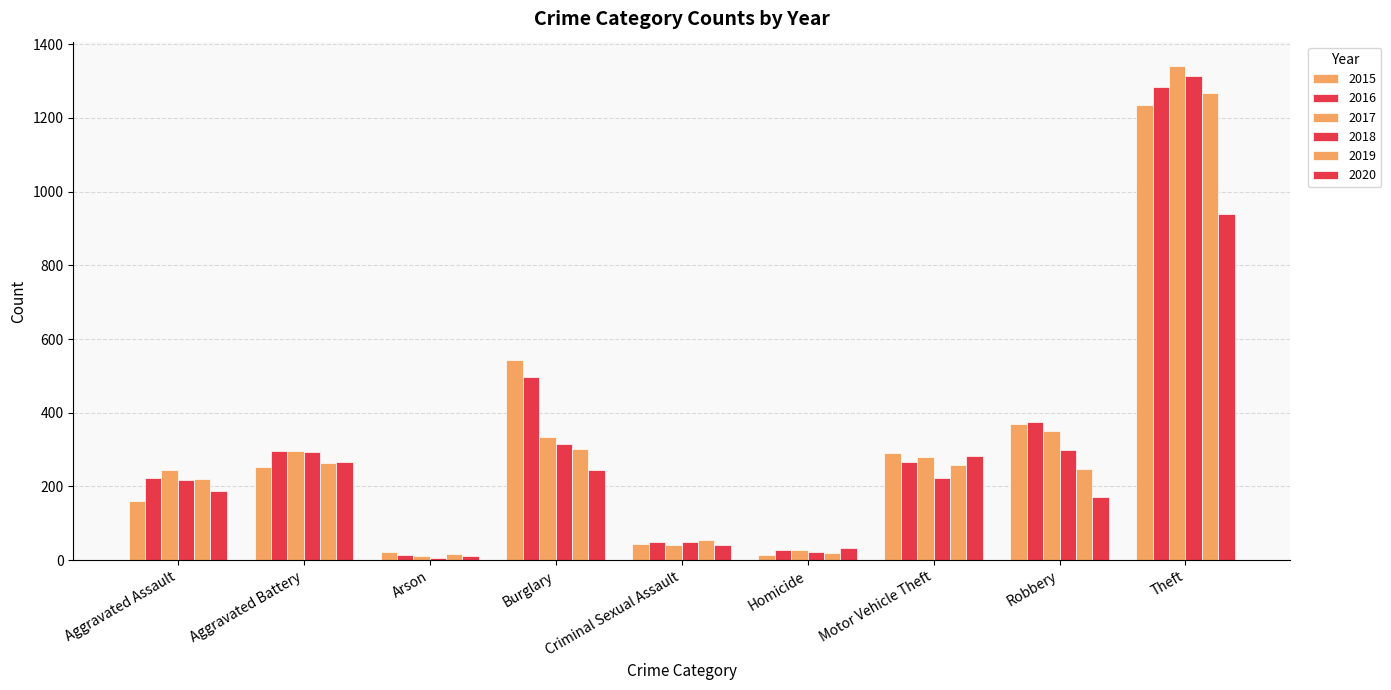

True or false: 2017 has a value of 333 at Burglary.

True